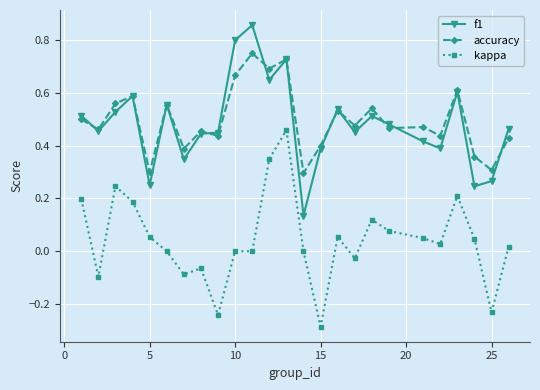

At how many categories does at least one series exceed 0?

25